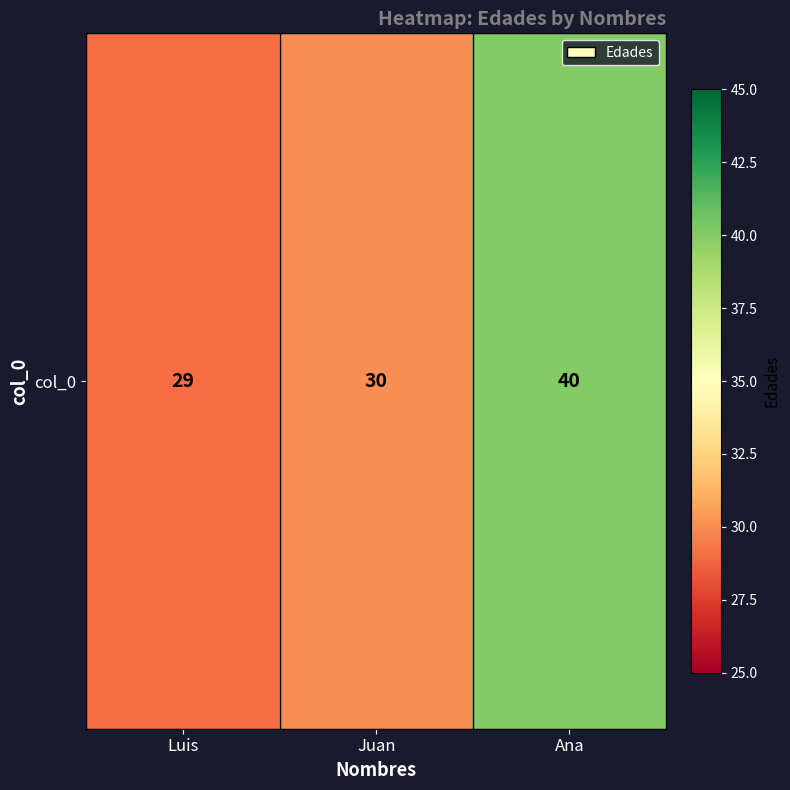

What is the greatest value displayed?

40